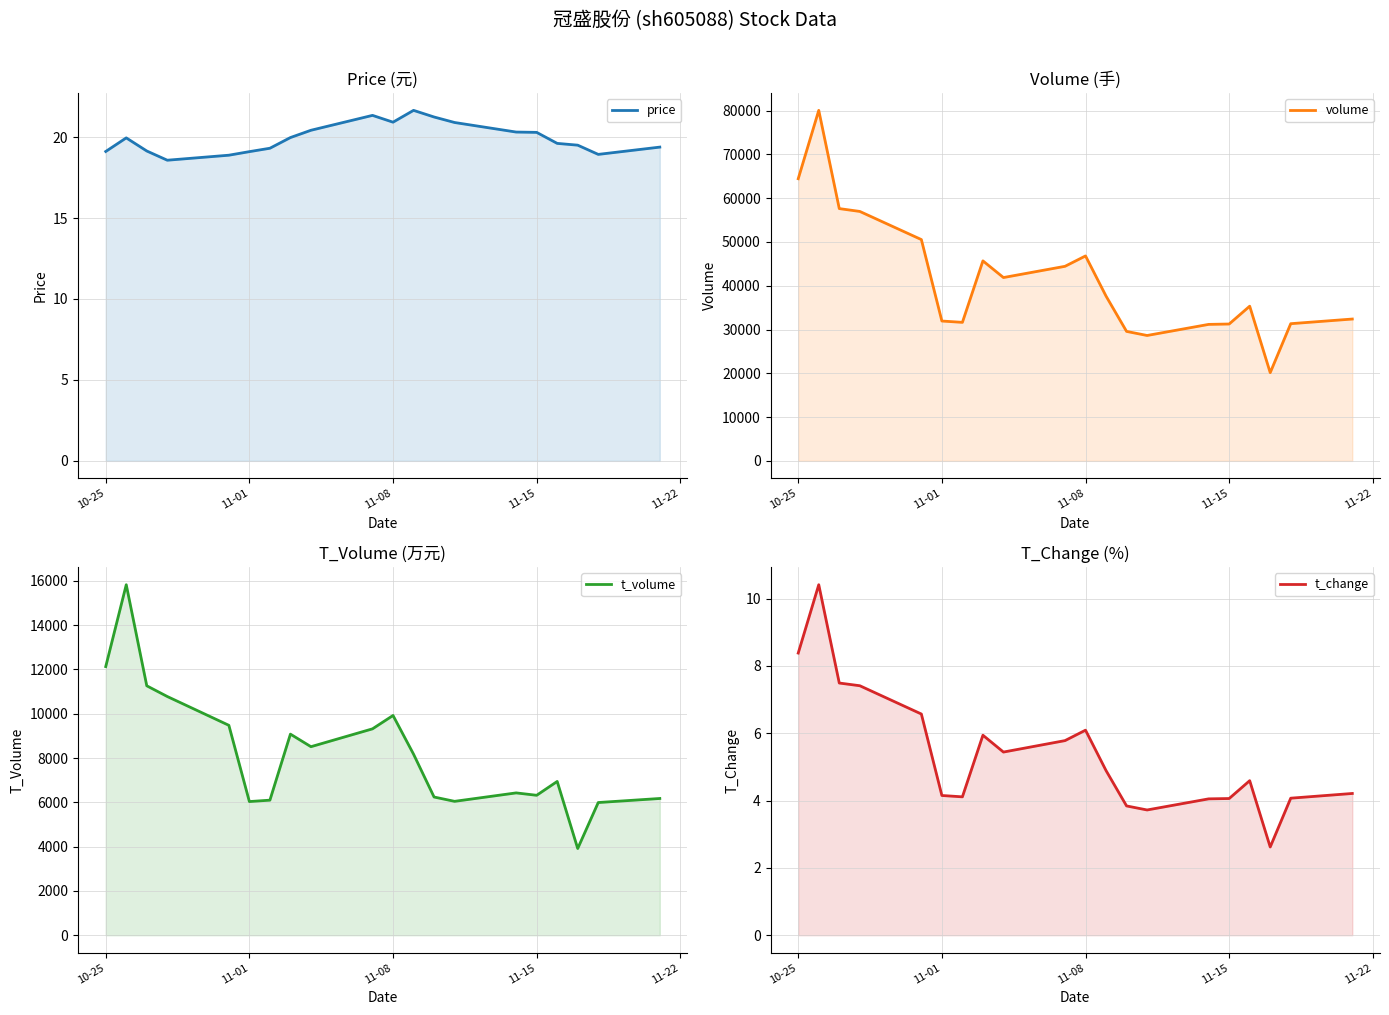

What is the average value of the volume series?

41470.8